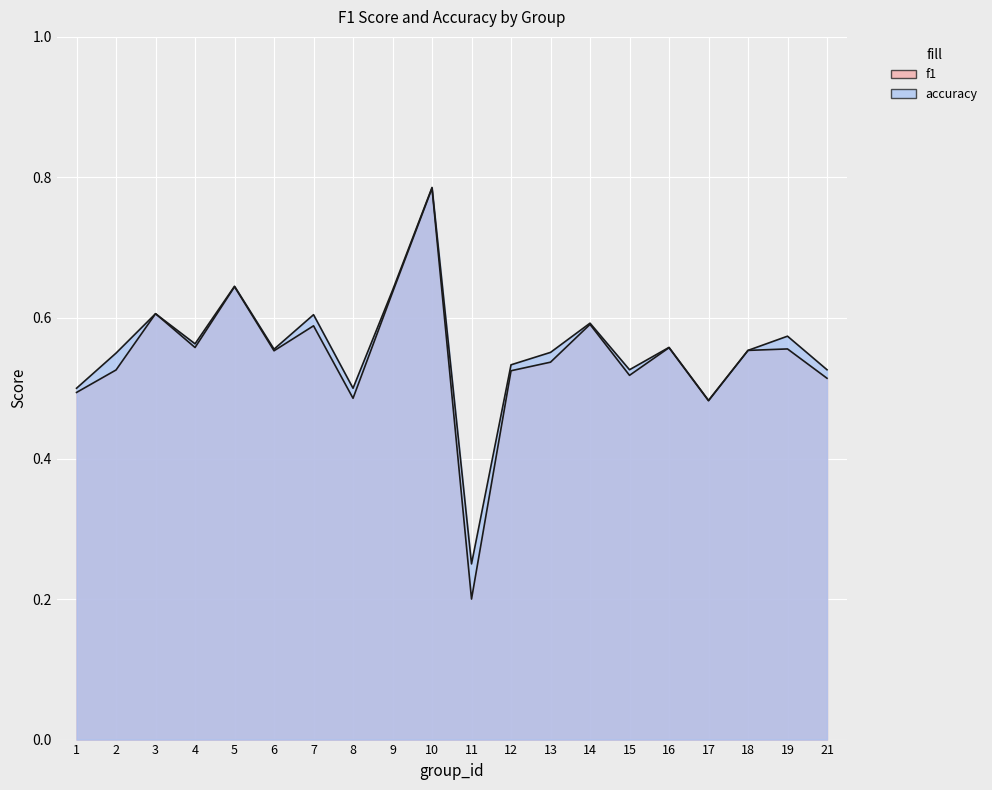

Reading left to right, transcribe all the data shown in this chart.

f1: 0.5	0.5	0.6	0.6	0.6	0.6	0.6	0.5	0.6	0.8	0.2	0.5	0.5	0.6	0.5	0.6	0.5	0.6	0.6	0.5
accuracy: 0.5	0.6	0.6	0.6	0.6	0.6	0.6	0.5	0.6	0.8	0.2	0.5	0.6	0.6	0.5	0.6	0.5	0.6	0.6	0.5